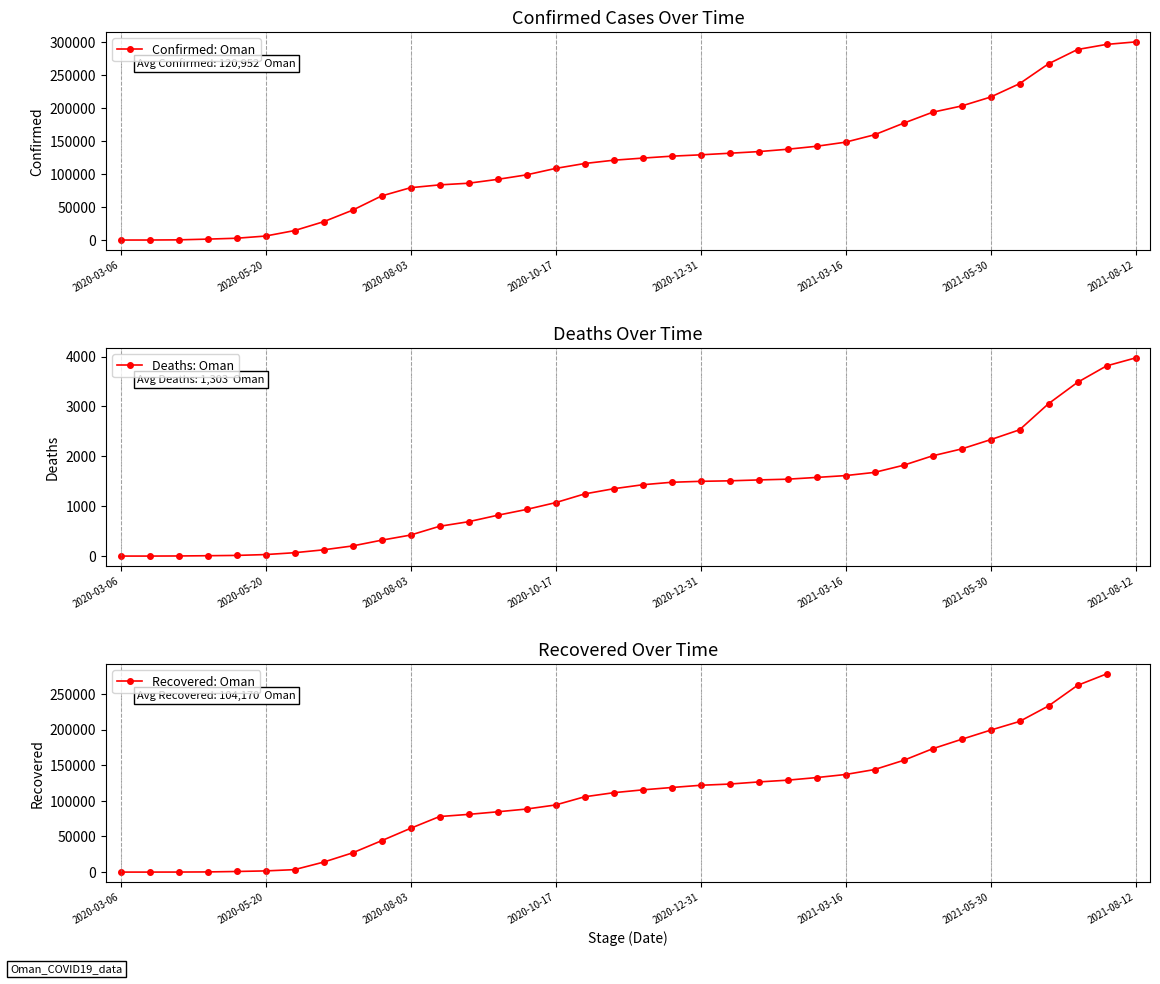

What is the greatest value displayed?

299642